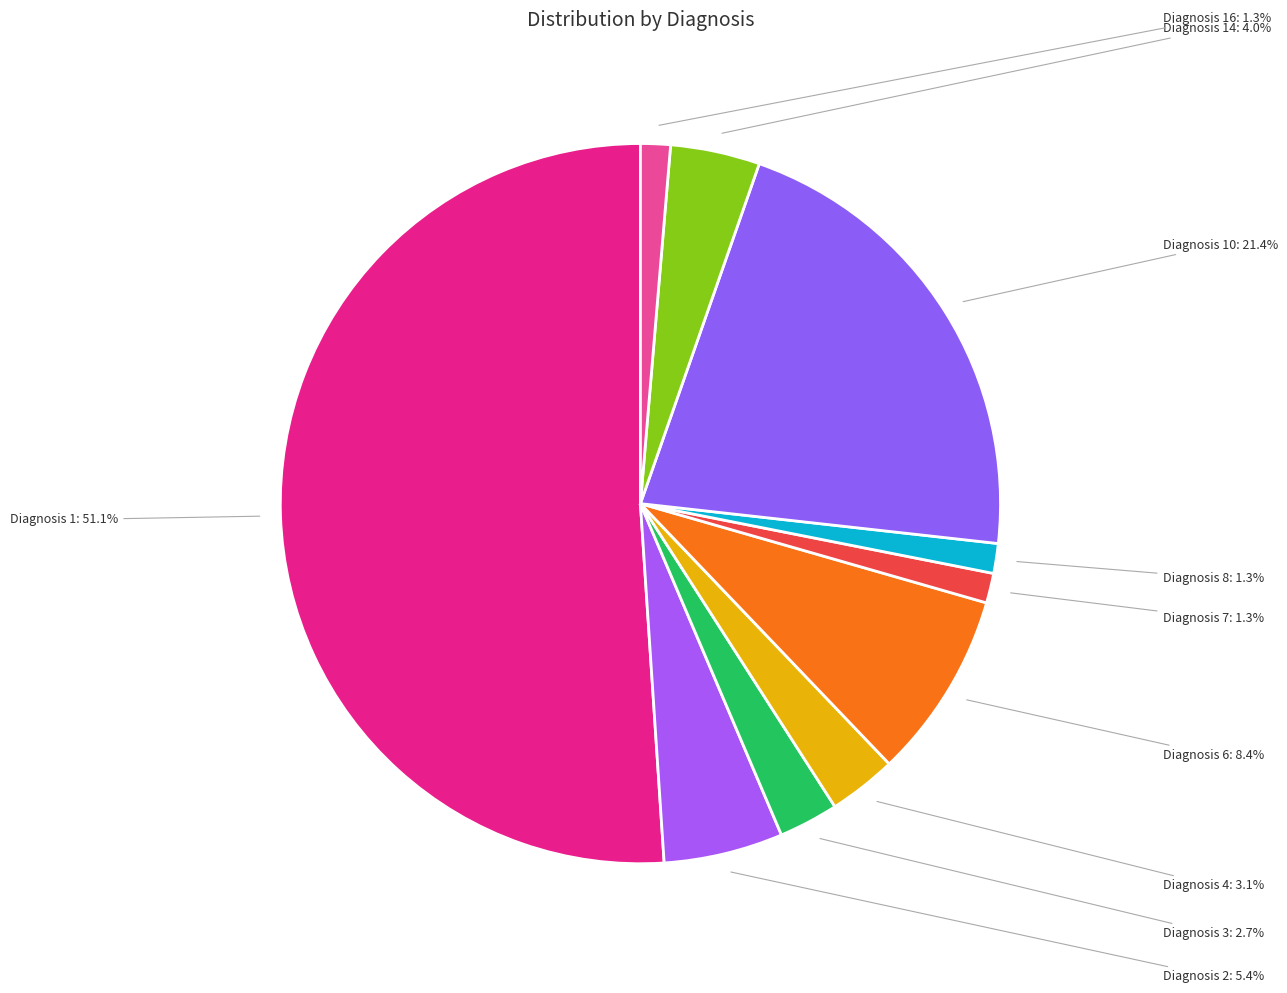

What percentage is the Diagnosis 6 slice, to the nearest percent?

8%